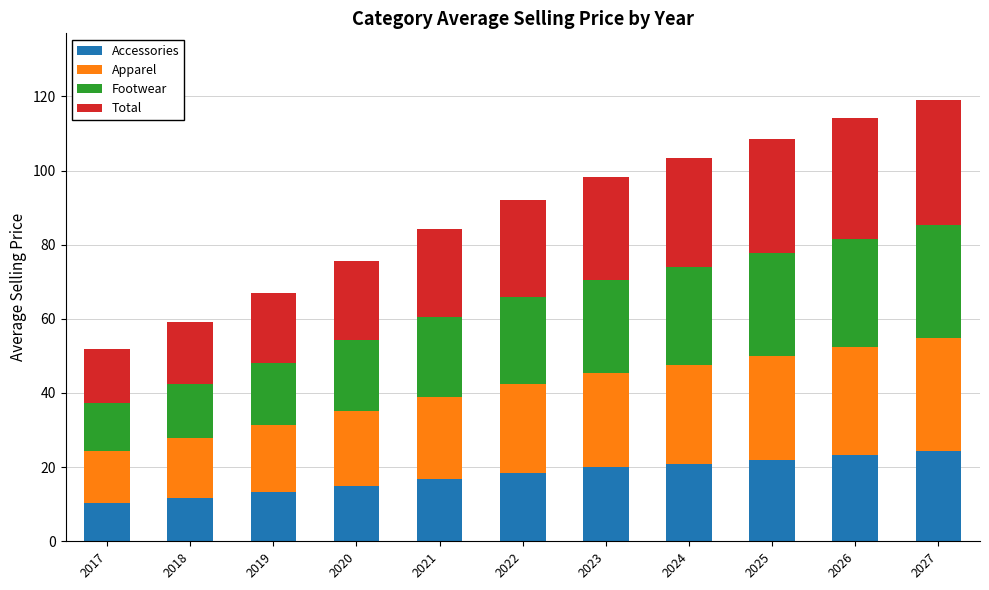

What is the total value across all series at 2019?

67.0